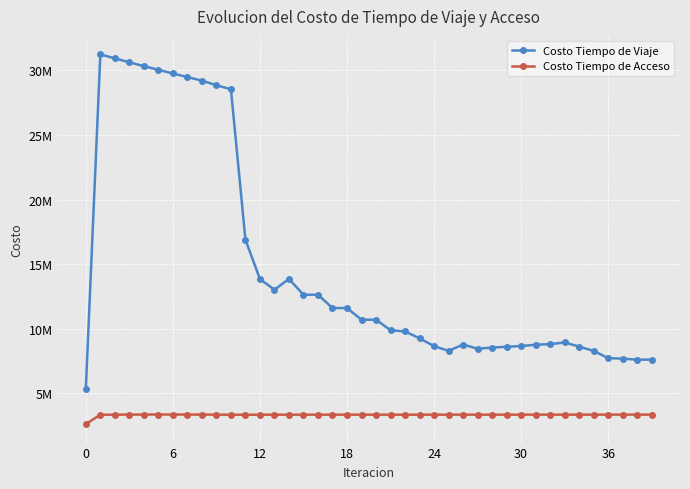

Is this an area chart (filled region under the line)?

No